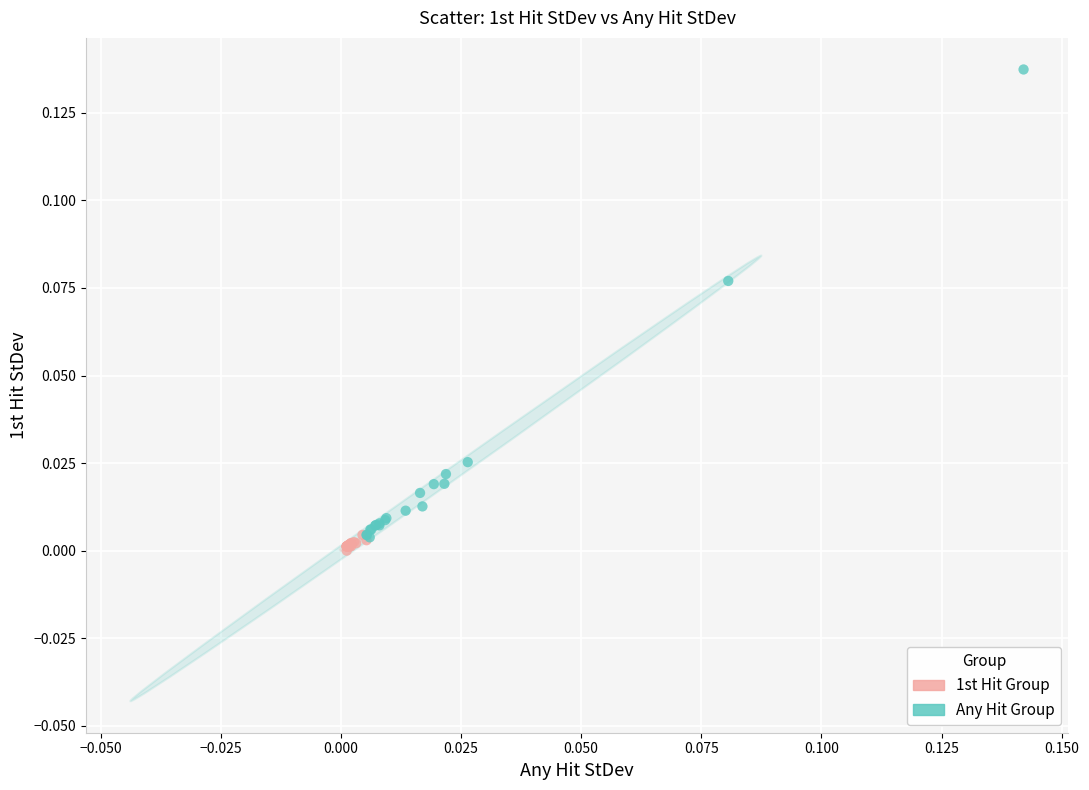

What are all the series names shown in the legend?

1st Hit Group, Any Hit Group